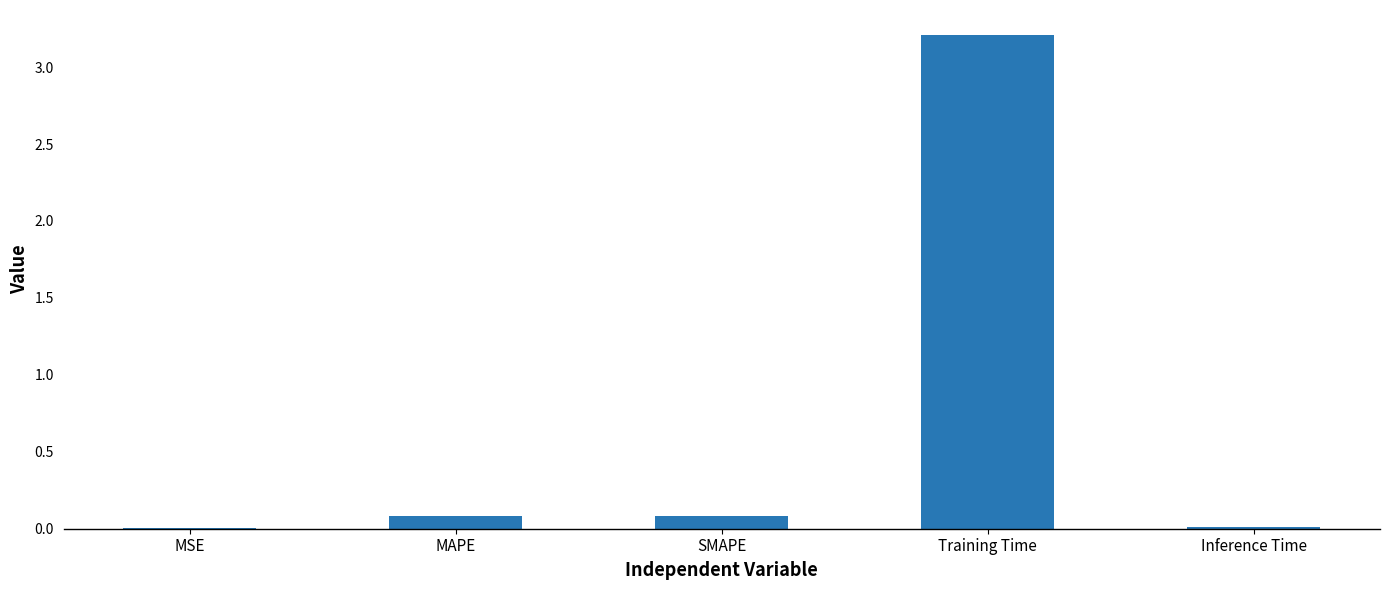

What is the greatest value displayed?

3.2